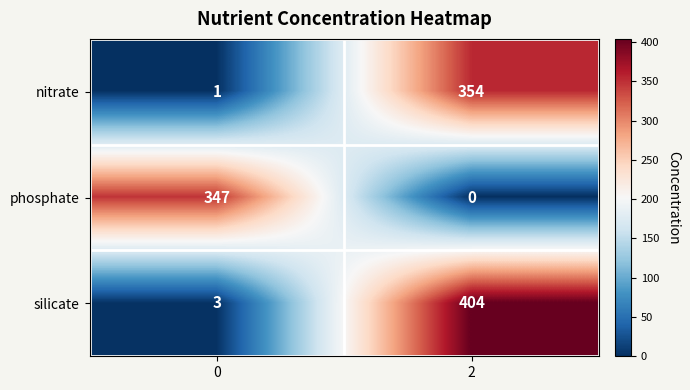

Which series changed the most between 0 and 2?

silicate